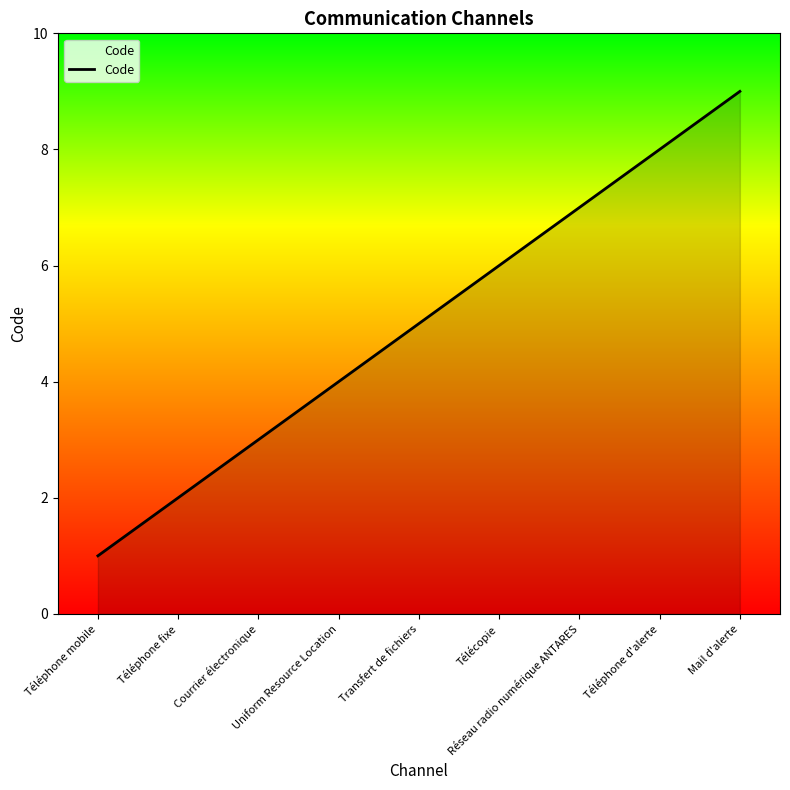

List the labels in order of value, largest first.

Mail d'alerte, Téléphone d'alerte, Réseau radio numérique ANTARES, Télécopie, Transfert de fichiers, Uniform Resource Location, Courrier électronique, Téléphone fixe, Téléphone mobile